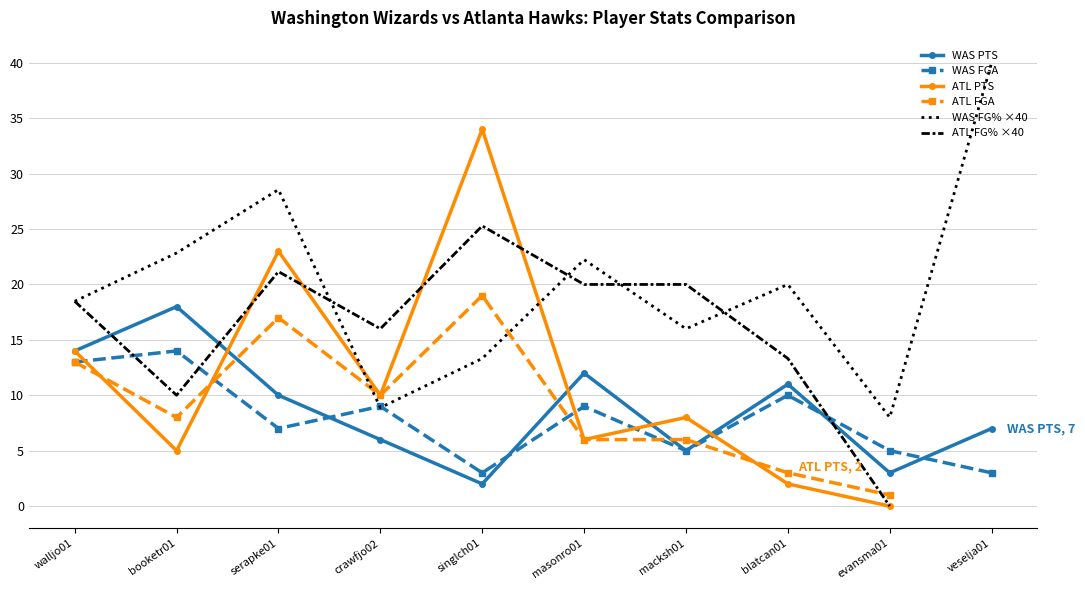

The value of WAS FGA at walljo01 is 22.0. True or false?

False